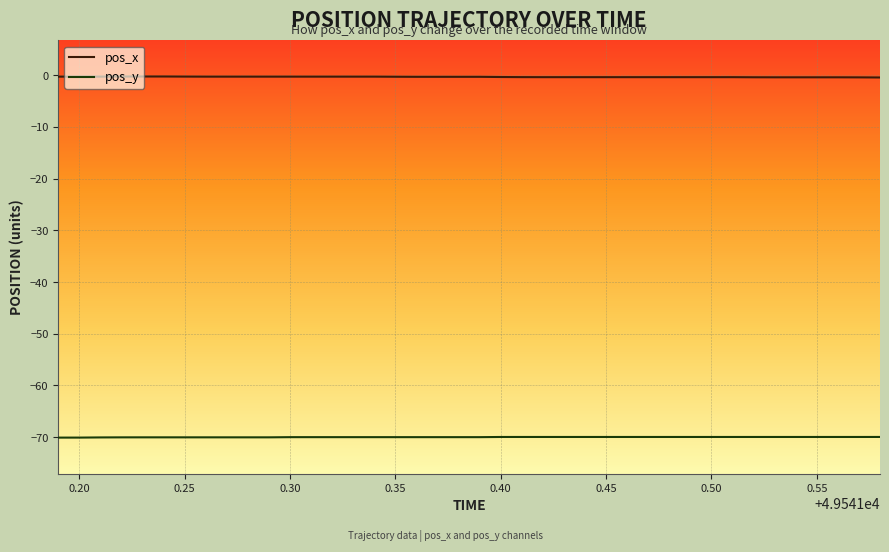

What is the highest value of the pos_x series?

-0.3